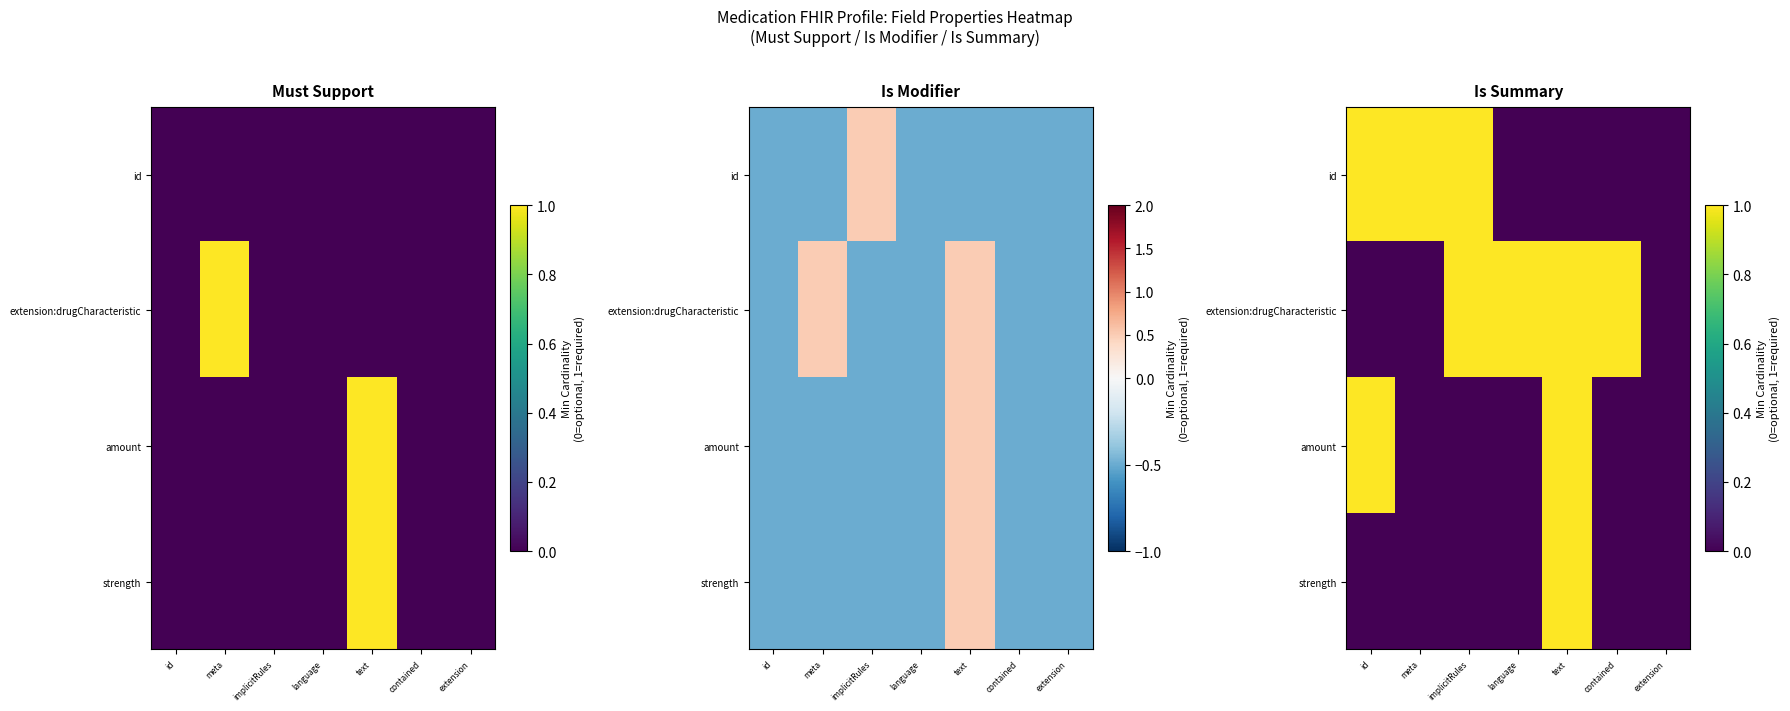

At which label is amount closest to 0?

meta